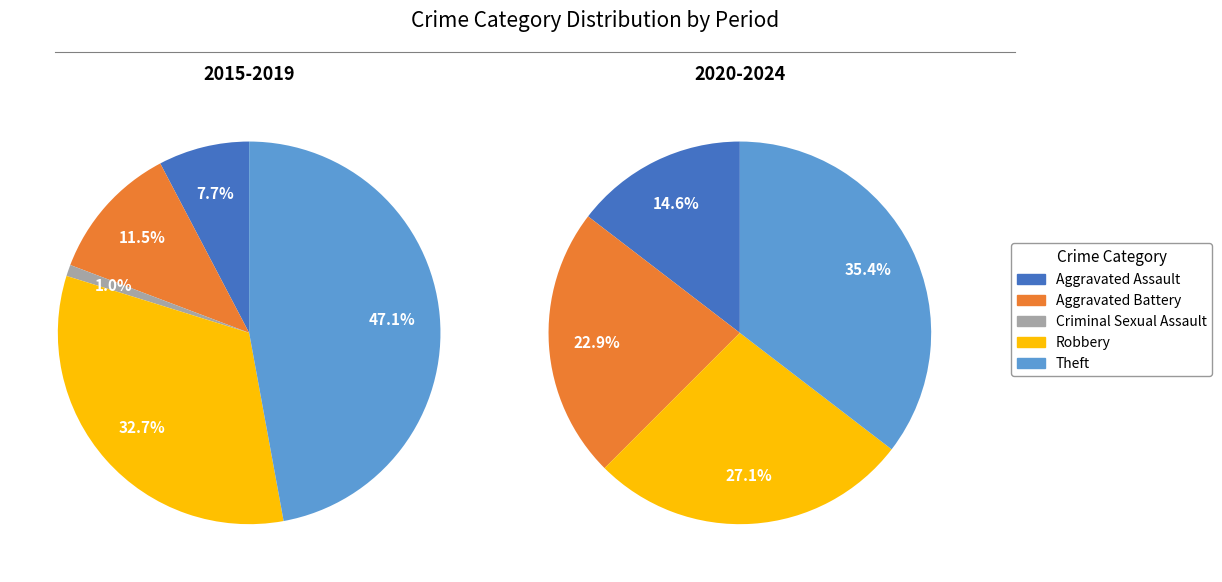

What percentage do Criminal Sexual Assault and Aggravated Battery together represent?

16.6%